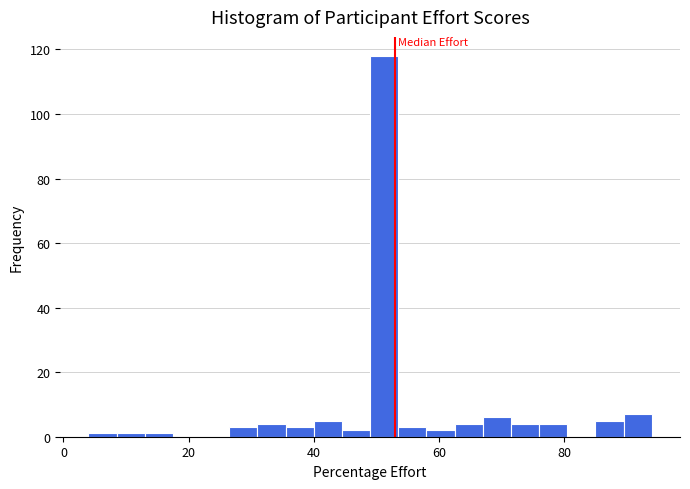

Read against the x-axis, roughly where is the centre of the tallest bar?

52